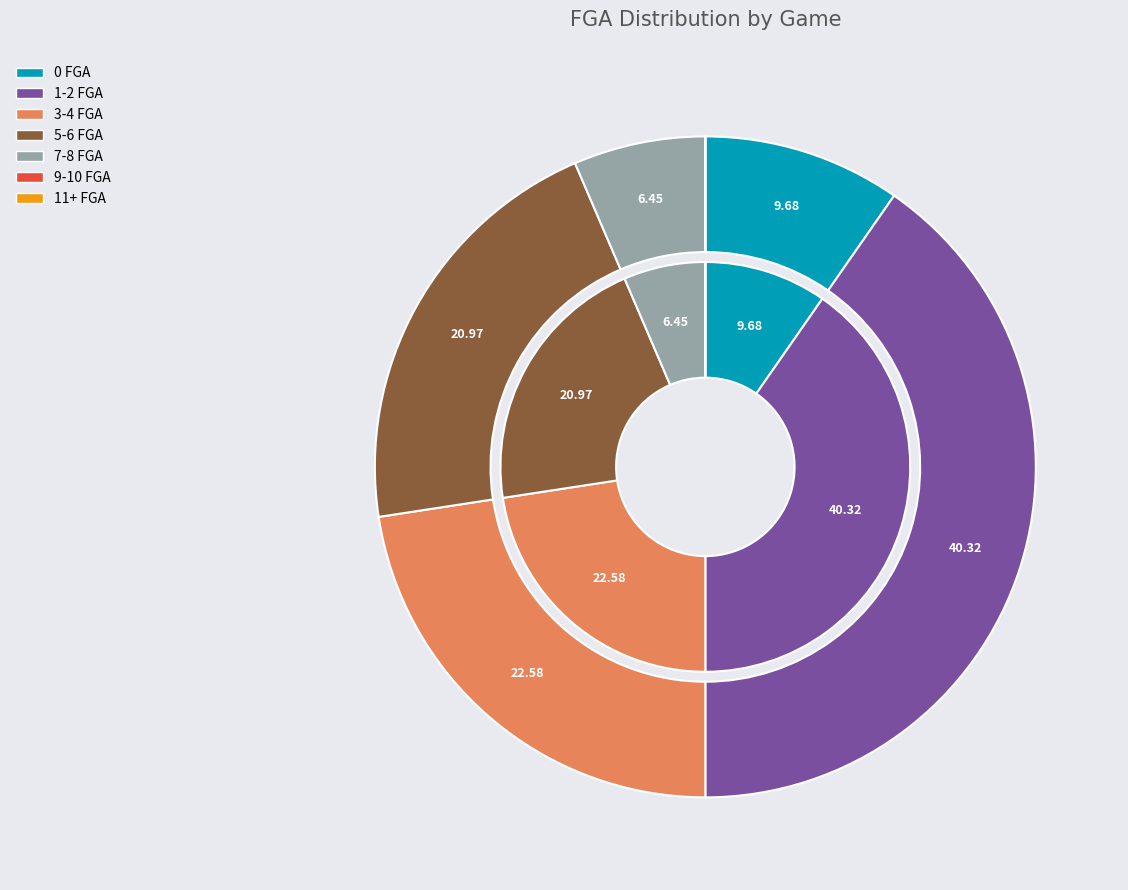

Does any single category account for the majority?

No